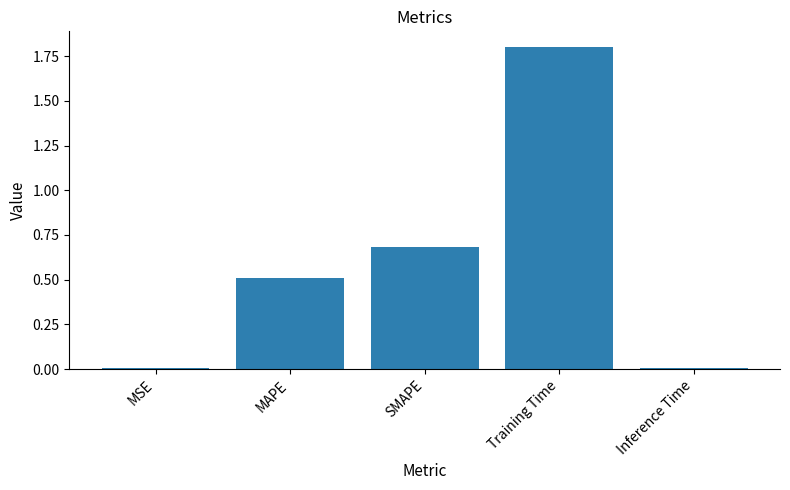

What is the change in value from Training Time to Inference Time?

-1.8